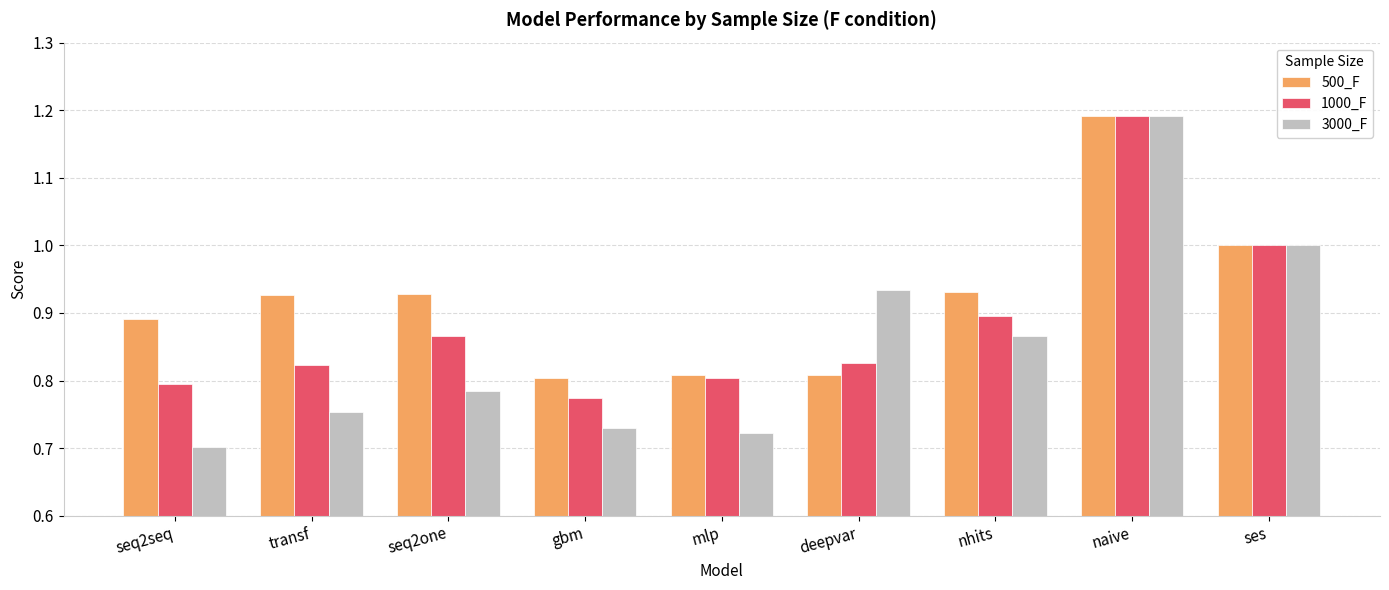

How many bars are there in each group?

3